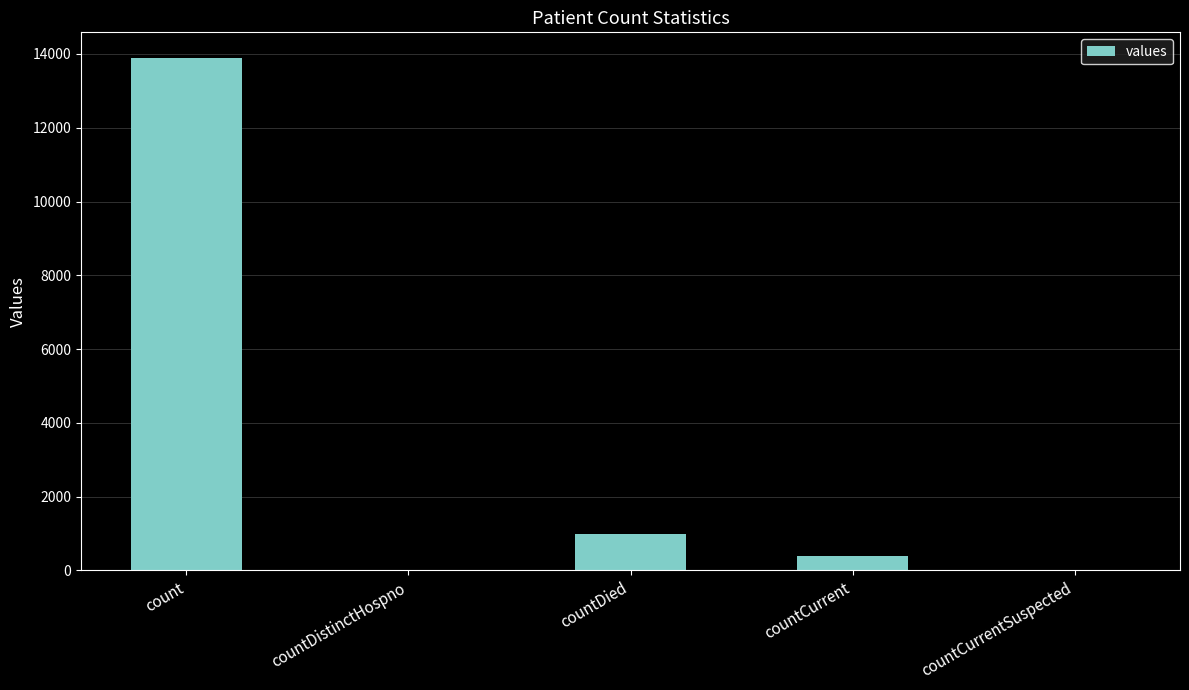

What is the average value?

3057